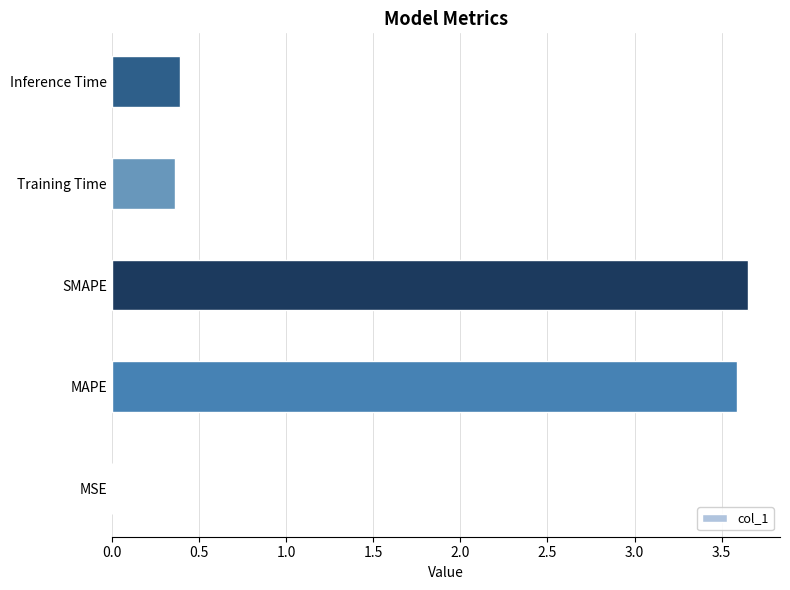

How many series are shown in this chart?

1